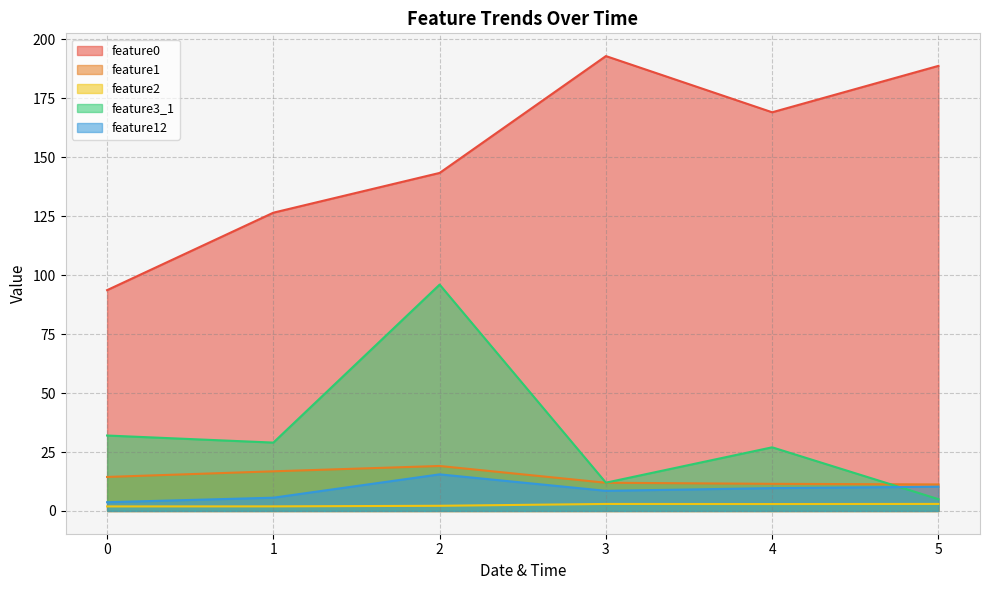

Is it true that feature2 equals 1.1 at 2?

False